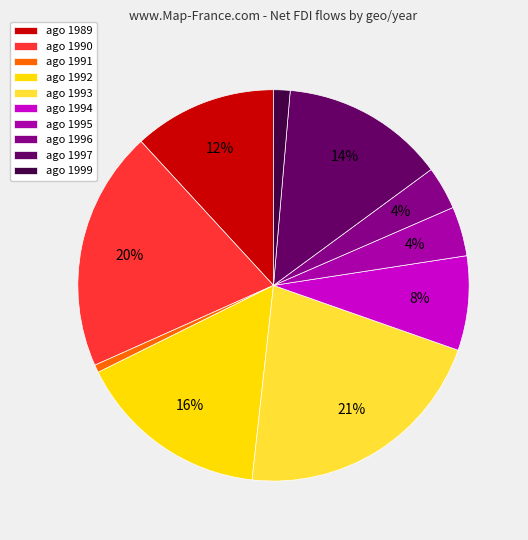

To the nearest percent, what is the average slice percentage?

10%